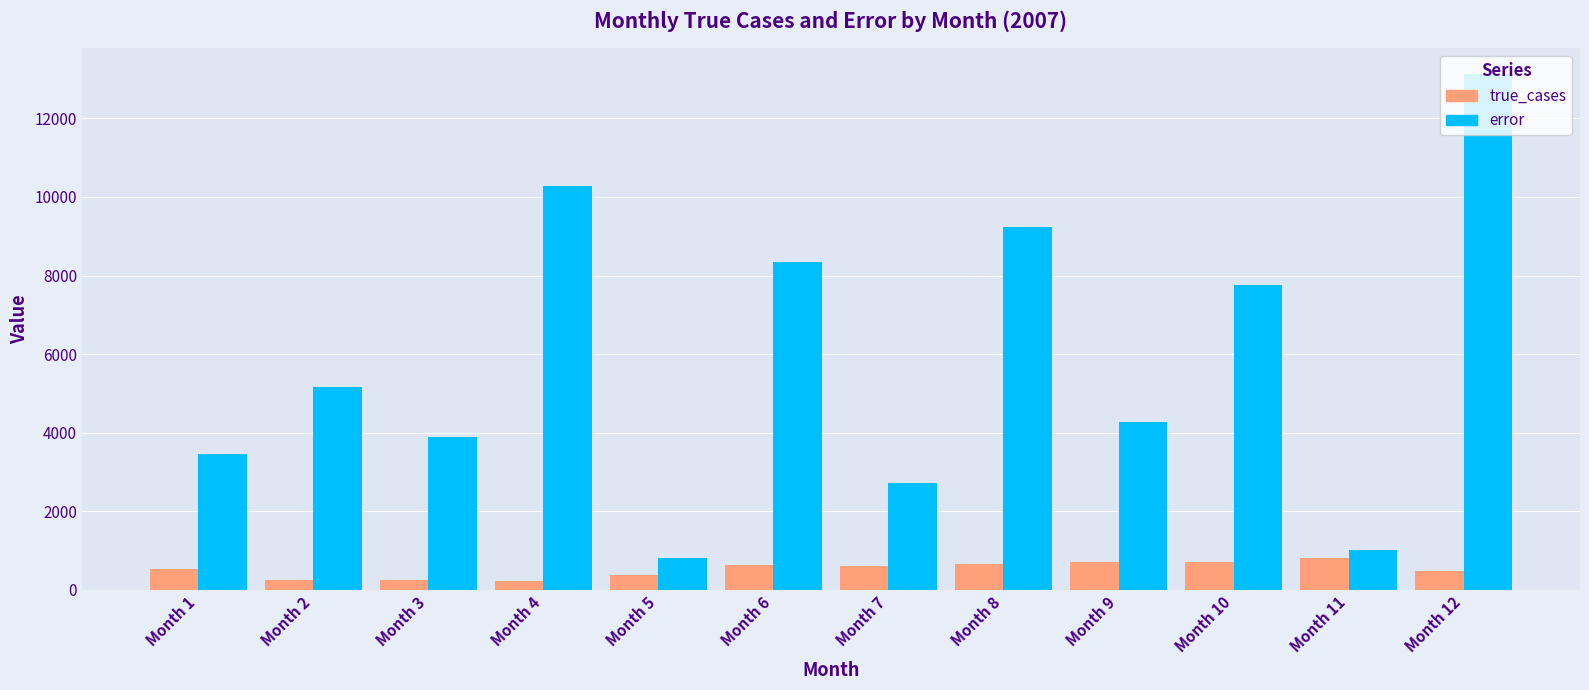

Where does the true_cases series first go above 601?

Month 6